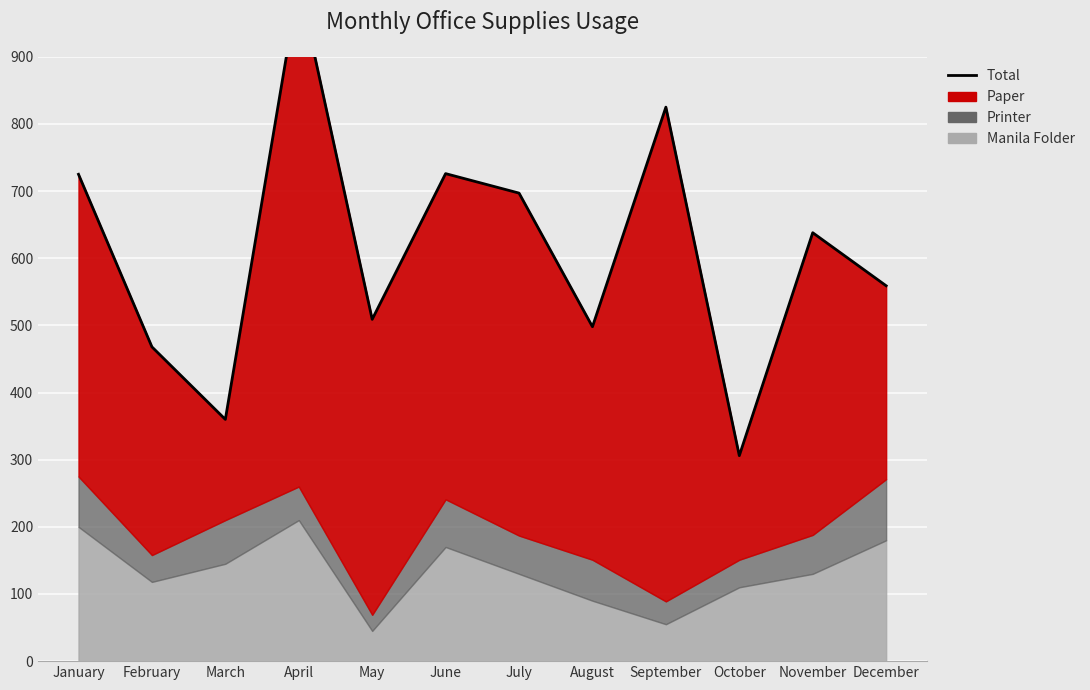

How many lines are shown in the chart?

1